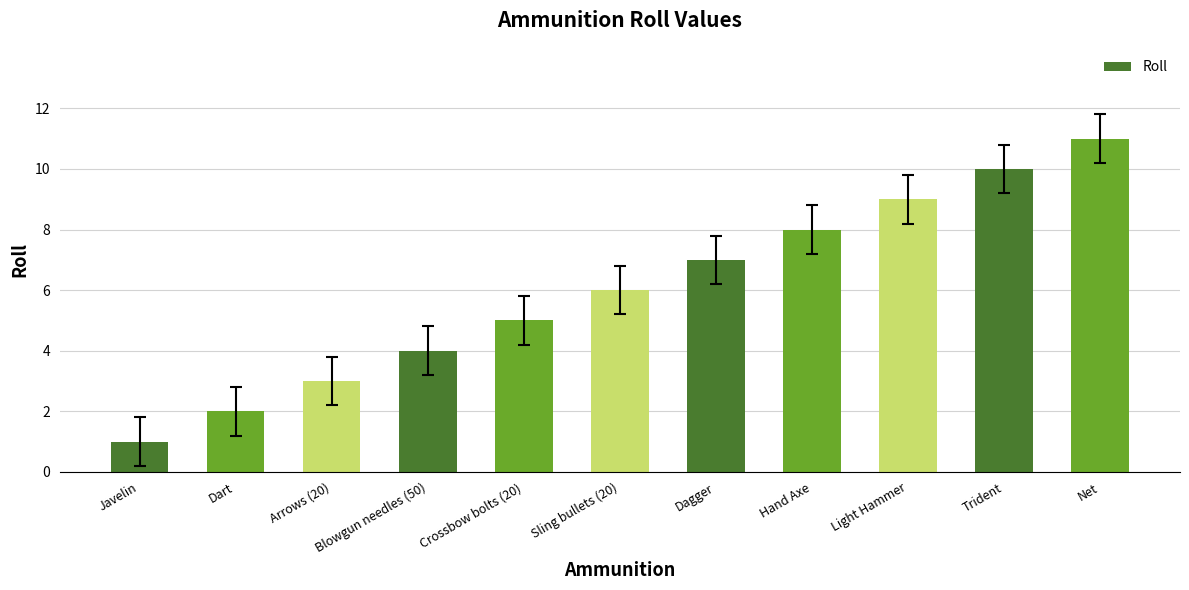

List the labels in order of value, smallest first.

Javelin, Dart, Arrows (20), Blowgun needles (50), Crossbow bolts (20), Sling bullets (20), Dagger, Hand Axe, Light Hammer, Trident, Net